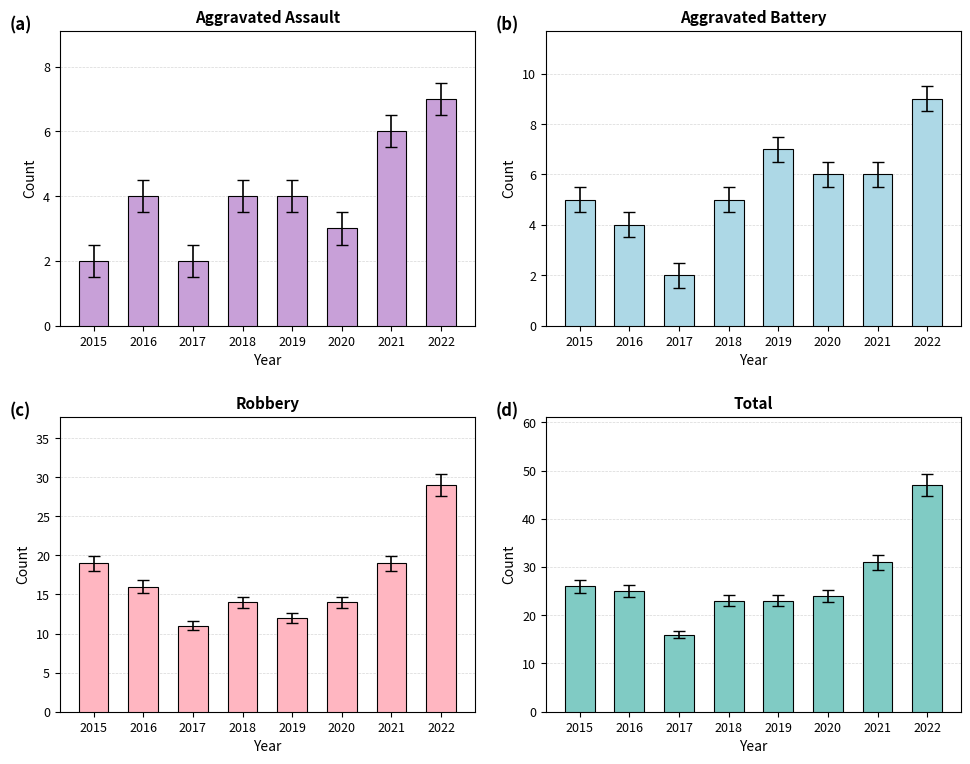

What is the difference between the highest and lowest values at 2022?

40